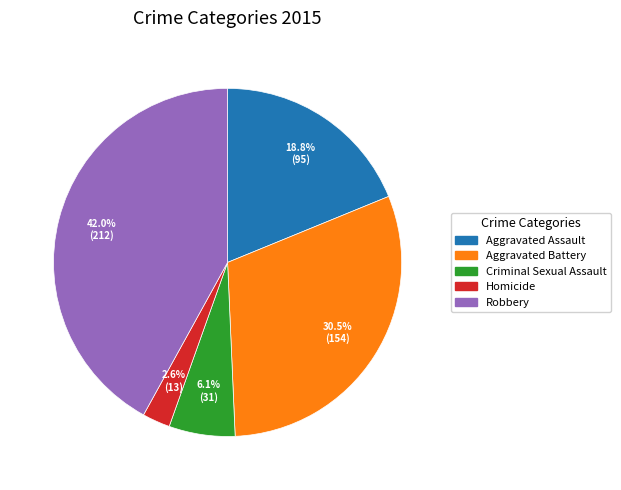

To the nearest percent, what is the average slice percentage?

20%